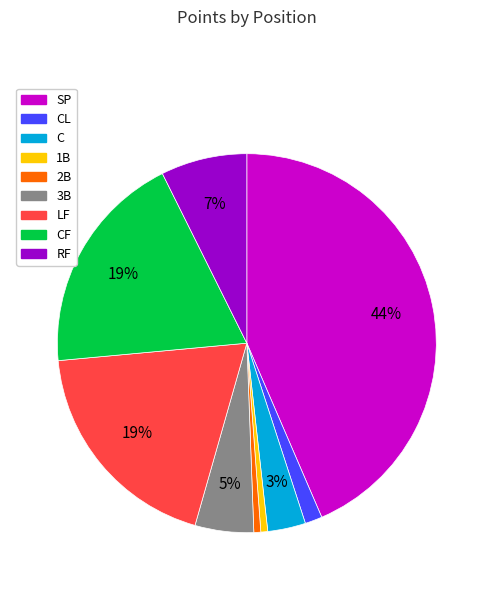

True or false: RF accounts for 7% of the total.

True